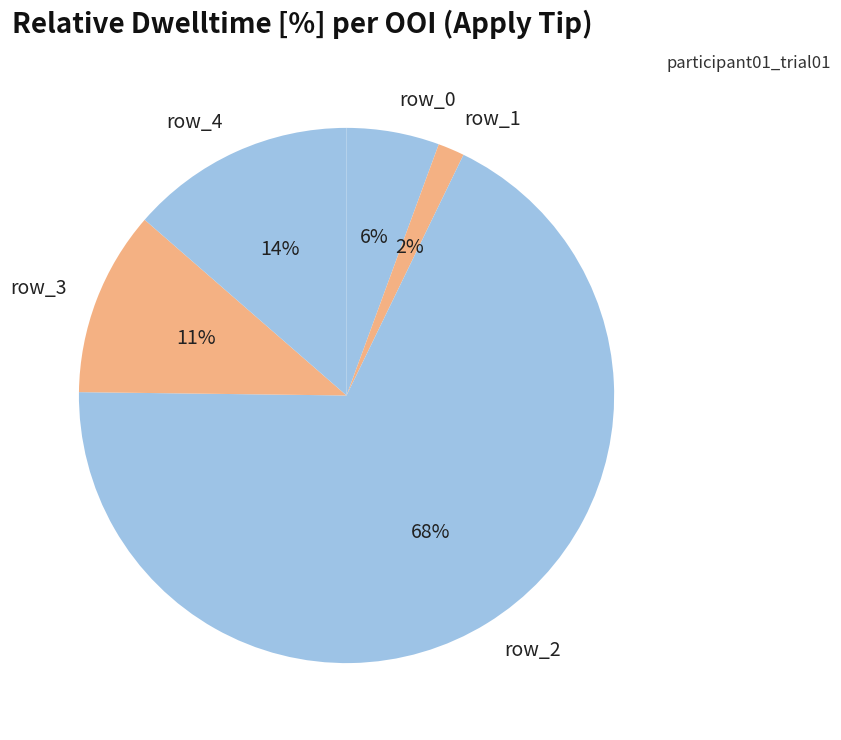

Count the number of slices in the pie.

5